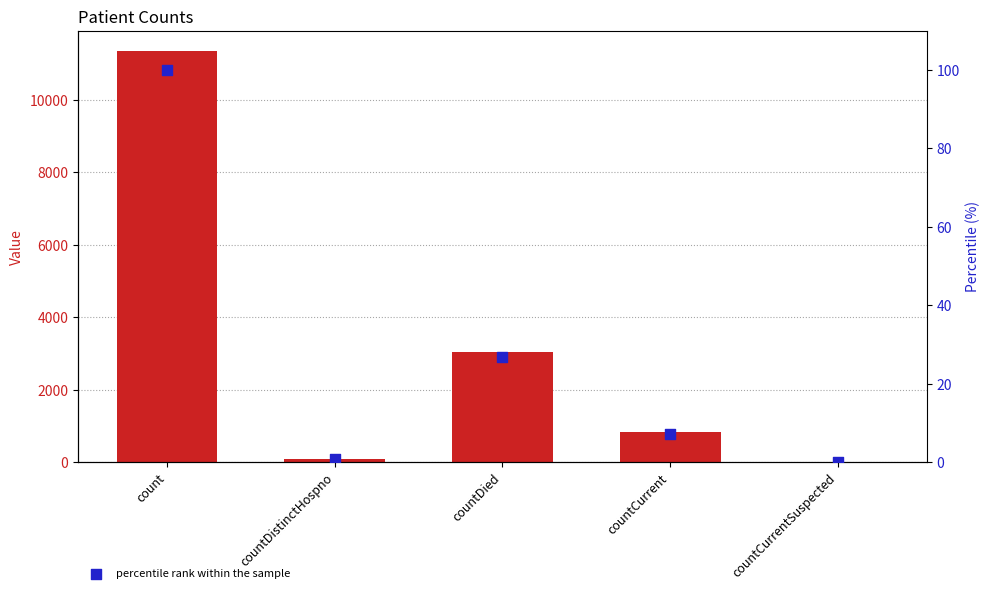

Which series has the largest total across all categories?

count